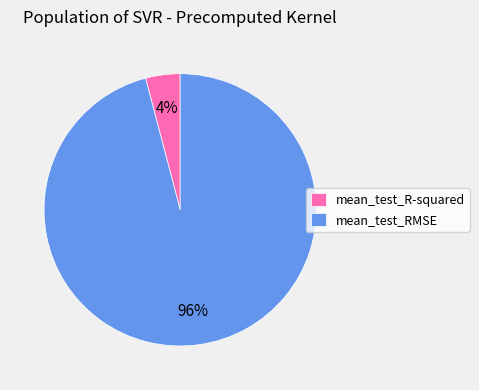

To the nearest percent, what is the average slice percentage?

50%